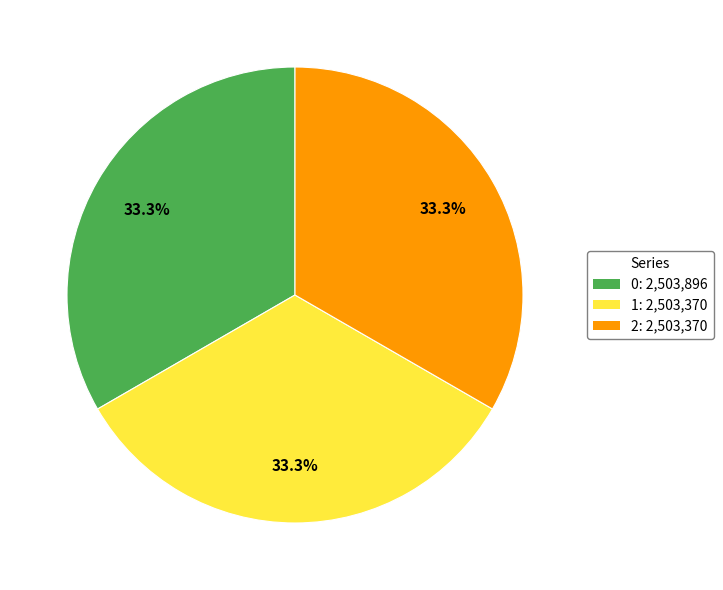

Is there a majority slice in this chart?

No